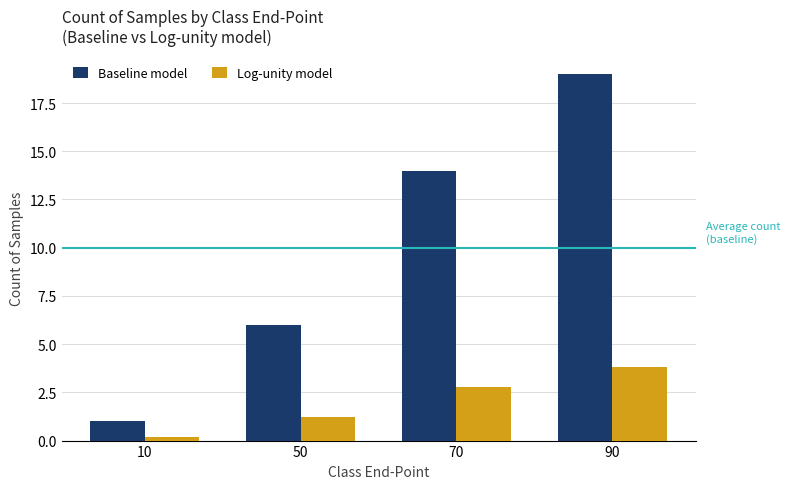

Reading left to right, transcribe all the data shown in this chart.

Baseline model: 1.0	6.0	14.0	19.0
Log-unity model: 0.2	1.2	2.8	3.8